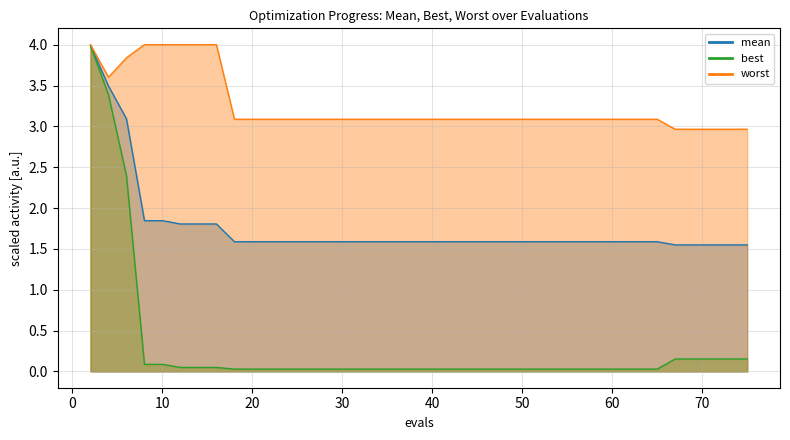

At how many categories does at least one series exceed 1?

40